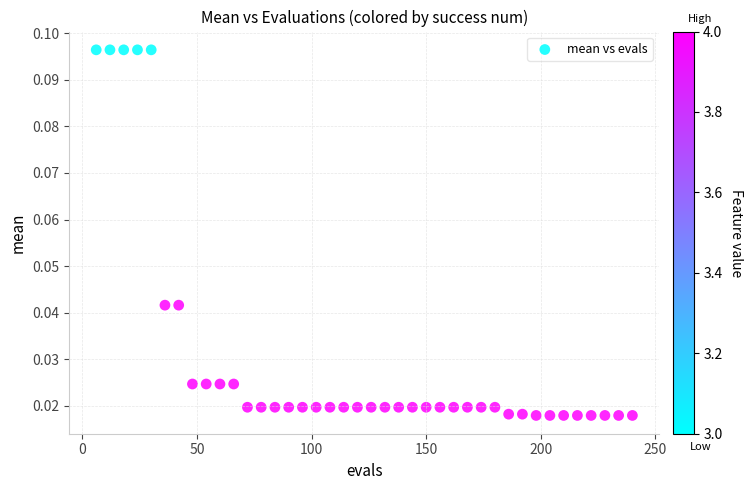

What is the range of X values (max minus min)?

234.0